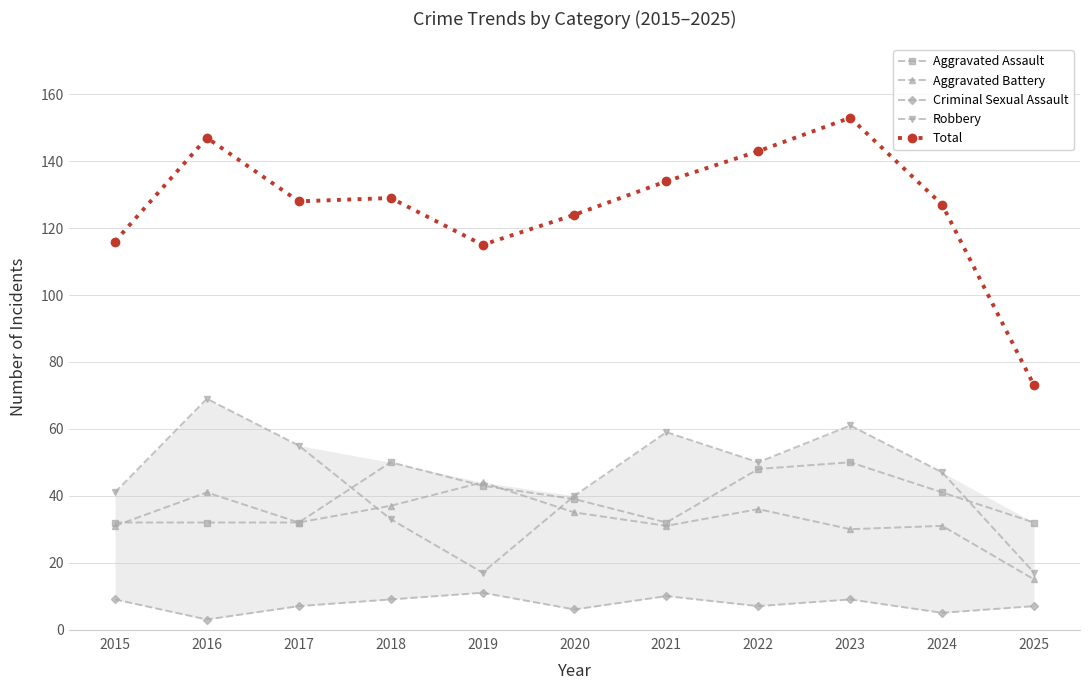

What is the approximate value of Criminal Sexual Assault at 2019?

11